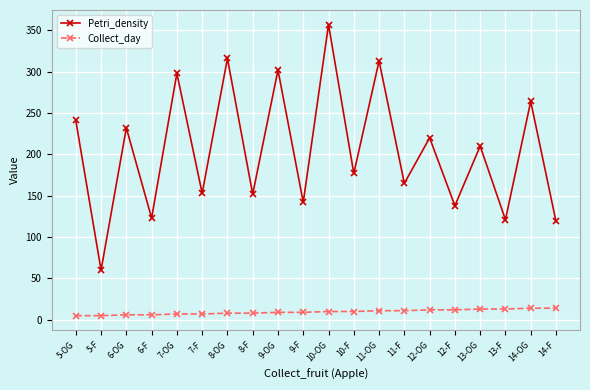

Is it true that Collect_day equals 10 at 10-F?

True